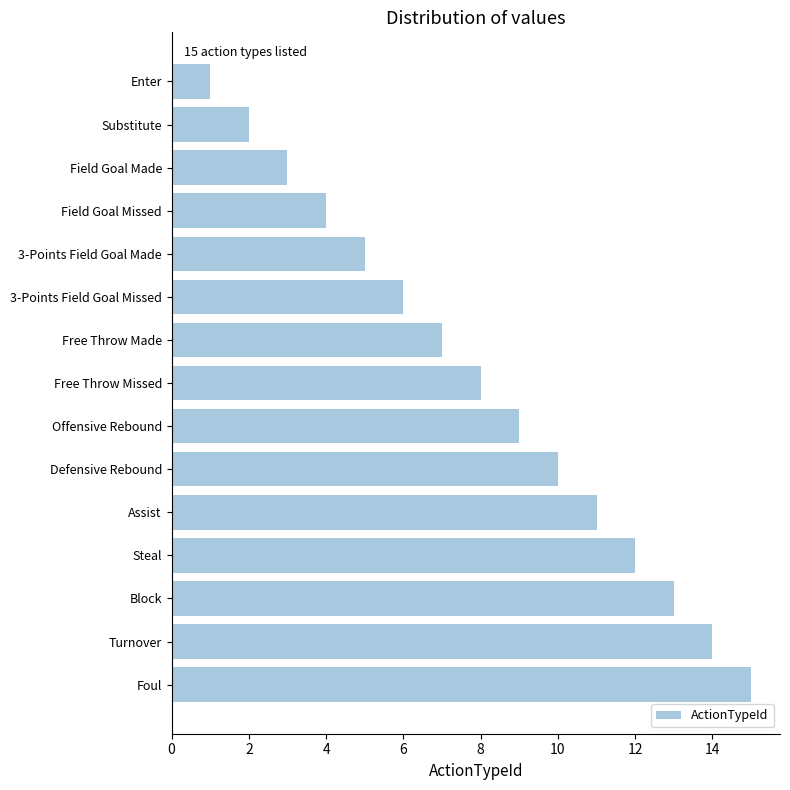

How many data points are less than 8?

7